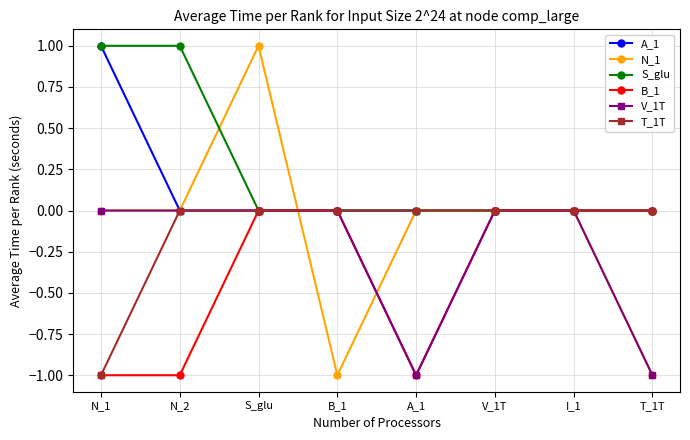

How many categories are shown in the chart?

8